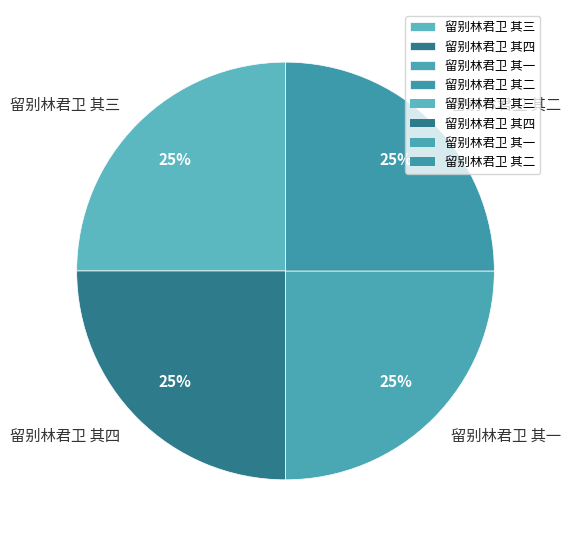

To the nearest percent, what percentage of the pie is 留别林君卫 其四?

25%